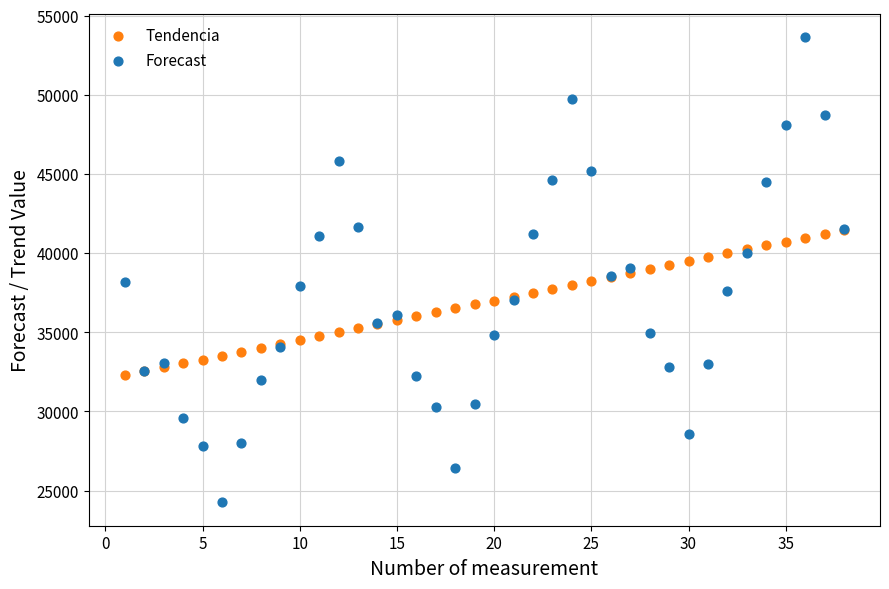

What are all the series names shown in the legend?

Tendencia, Forecast